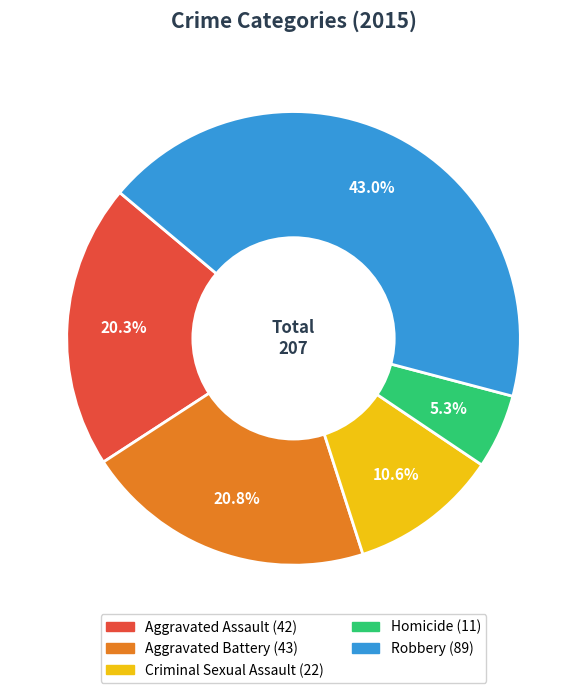

The Robbery slice represents 50% of the pie. True or false?

False